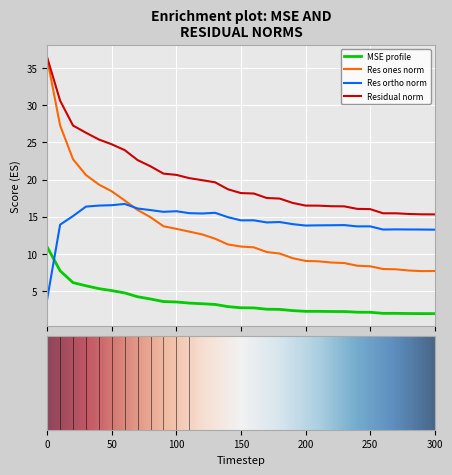

What is the smallest value displayed?

1.9